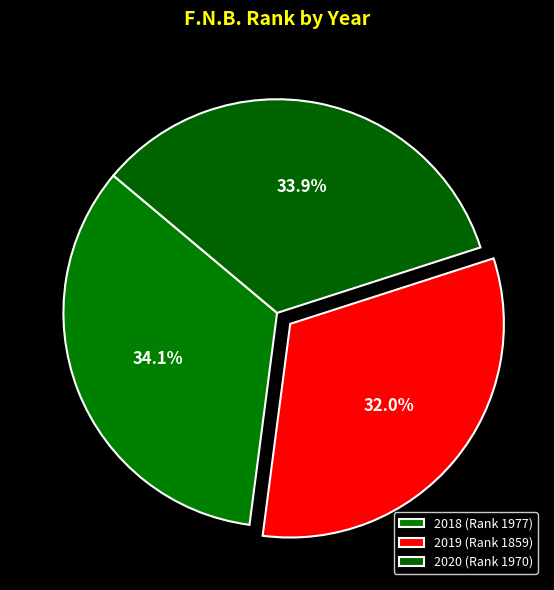

What is the change in value from 2018 to 2020?

-7